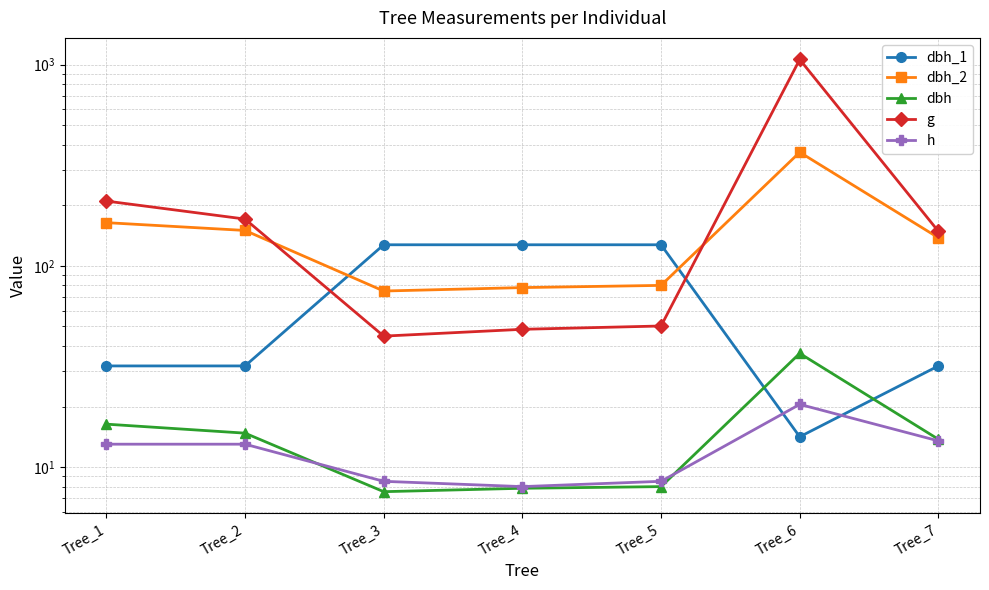

Reading left to right, extract all data points from this chart.

dbh_1: Tree_1=31.8	Tree_2=31.8	Tree_3=127.3	Tree_4=127.3	Tree_5=127.3	Tree_6=14.2	Tree_7=31.8
dbh_2: Tree_1=164.0	Tree_2=150.0	Tree_3=75.0	Tree_4=78.0	Tree_5=80.0	Tree_6=367.0	Tree_7=138.0
dbh: Tree_1=16.4	Tree_2=14.8	Tree_3=7.5	Tree_4=7.8	Tree_5=8.0	Tree_6=36.8	Tree_7=13.8
g: Tree_1=209.9	Tree_2=170.9	Tree_3=44.8	Tree_4=48.4	Tree_5=50.3	Tree_6=1060.7	Tree_7=148.5
h: Tree_1=13.0	Tree_2=13.0	Tree_3=8.5	Tree_4=8.0	Tree_5=8.5	Tree_6=20.5	Tree_7=13.5